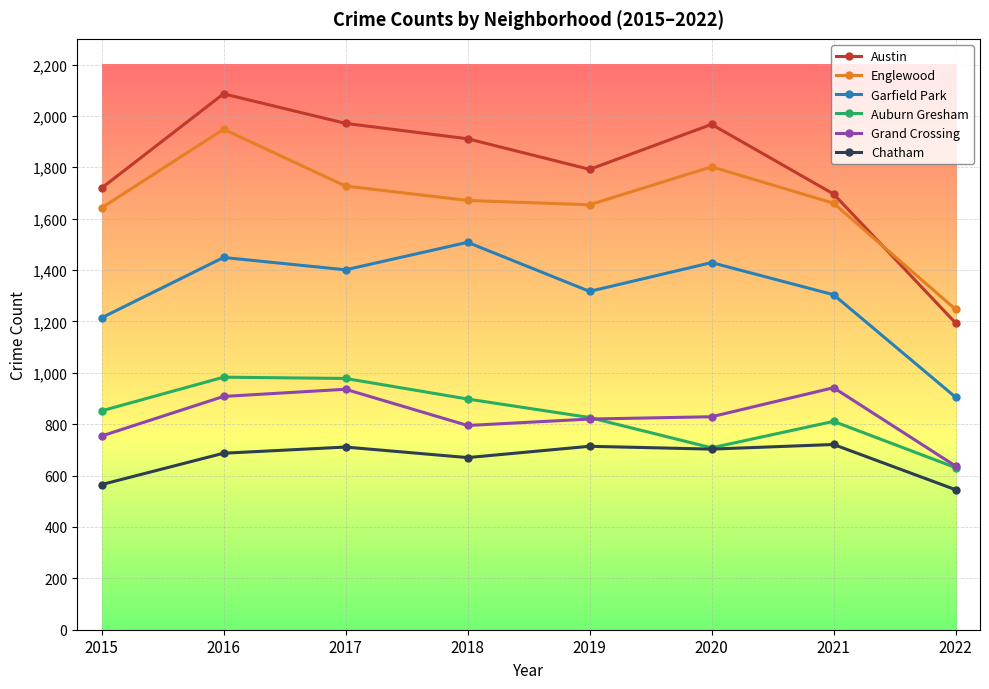

The value of Garfield Park at 2019 is 1317. True or false?

True